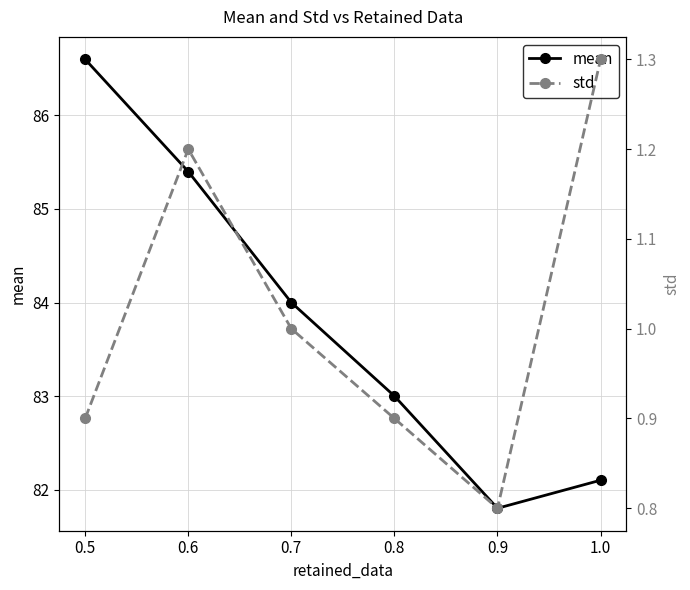

What is the label of the 3rd point from the left?

0.7